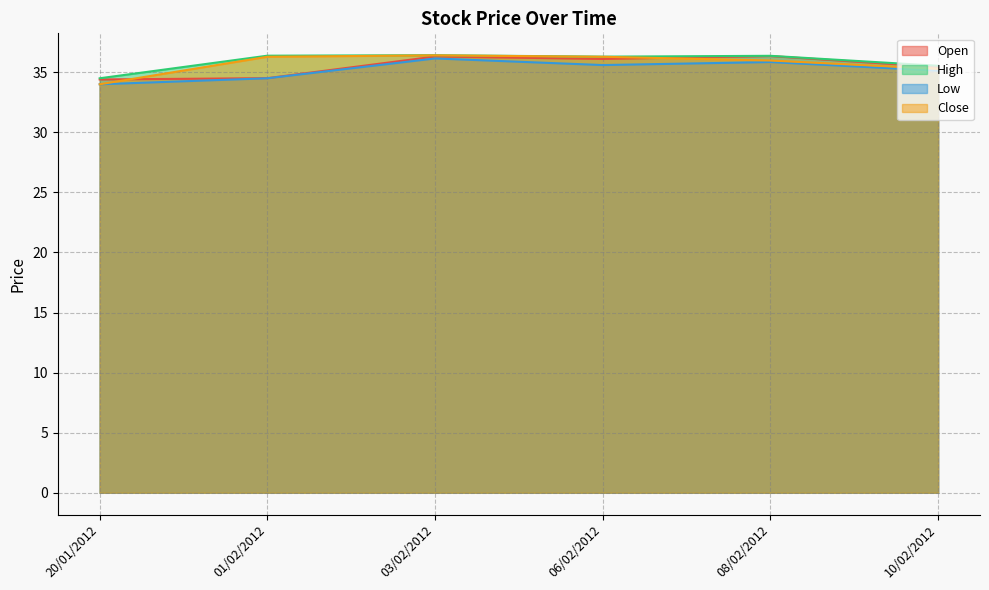

How many values in the Low series exceed 35?

4